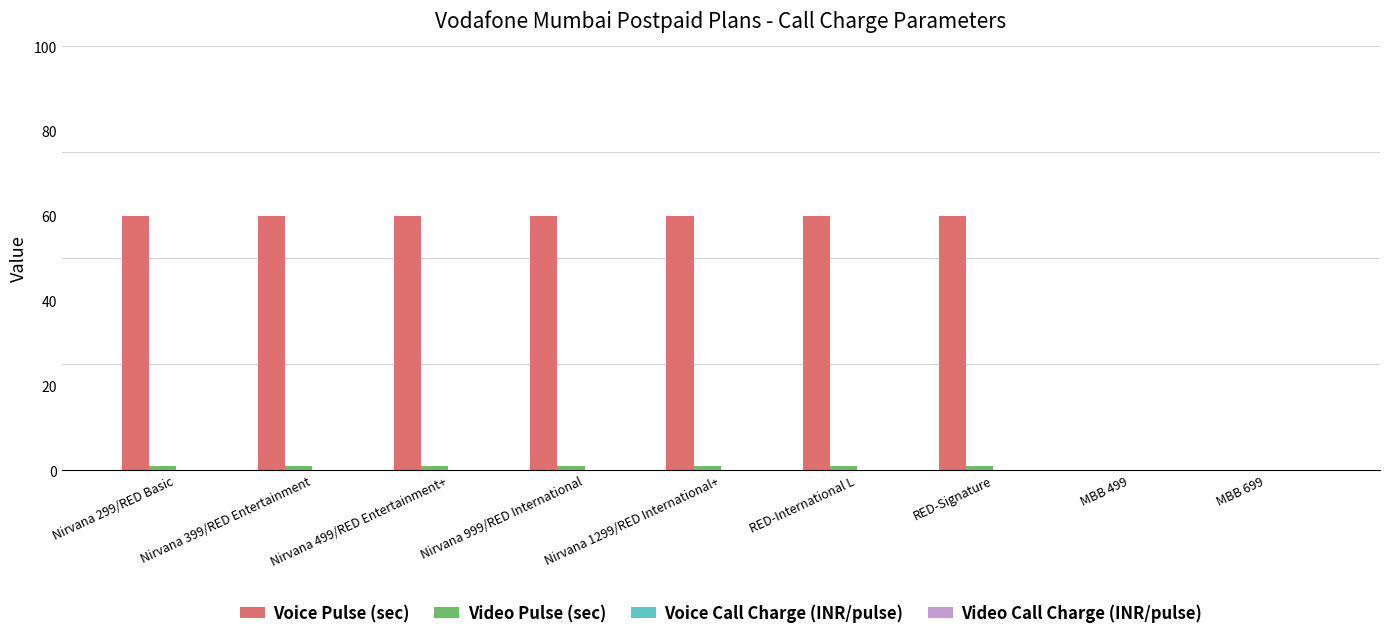

True or false: Voice Pulse (sec) has a value of 86.0 at RED-Signature.

False